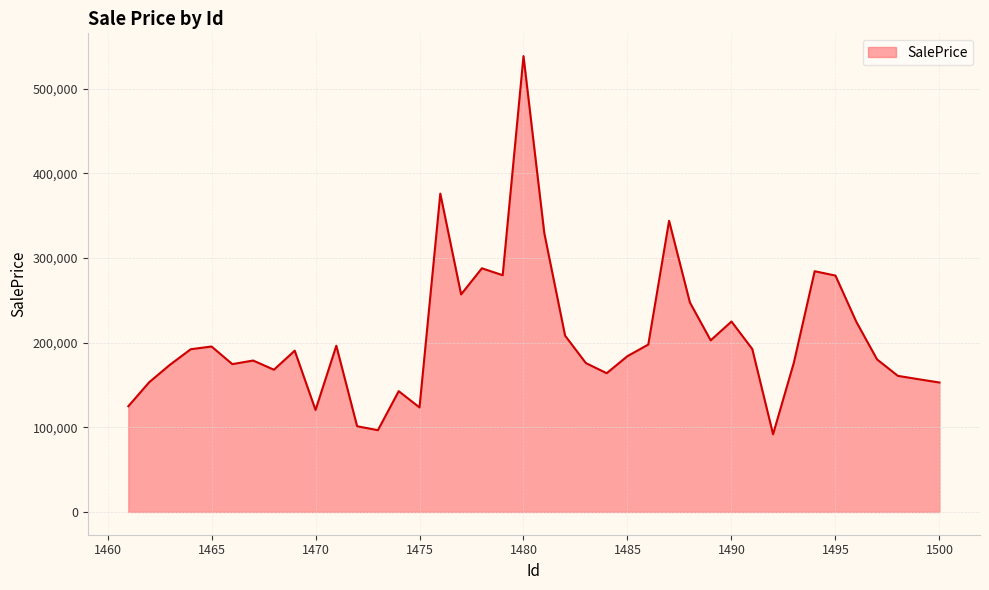

What is the maximum value shown in the chart?

538617.0